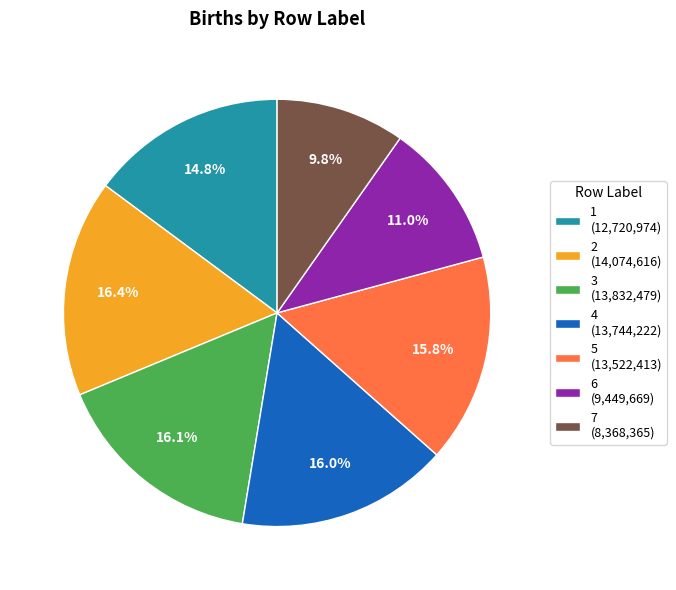

Does any single category account for the majority?

No